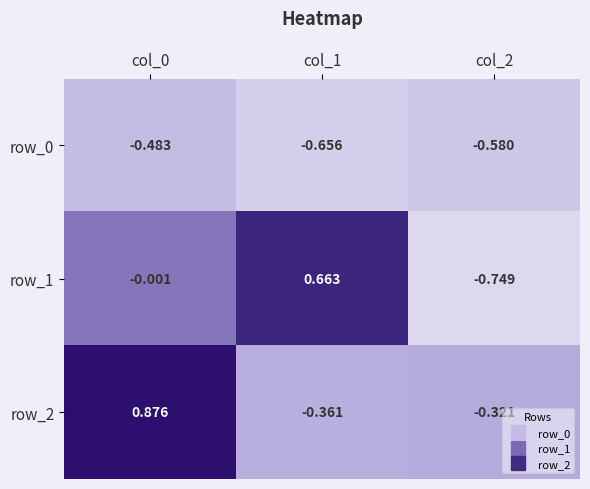

Which series has the largest total across all categories?

row_2